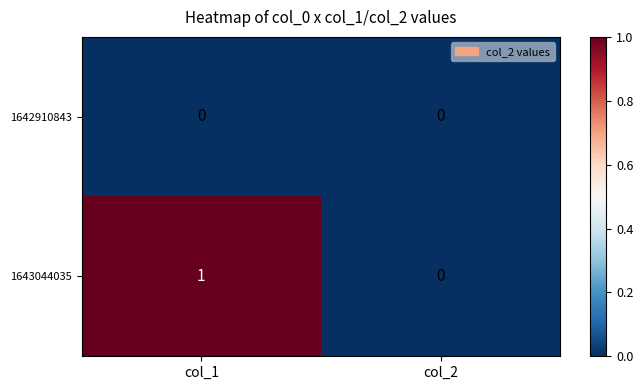

At which category is the sum across all series the highest?

col_1